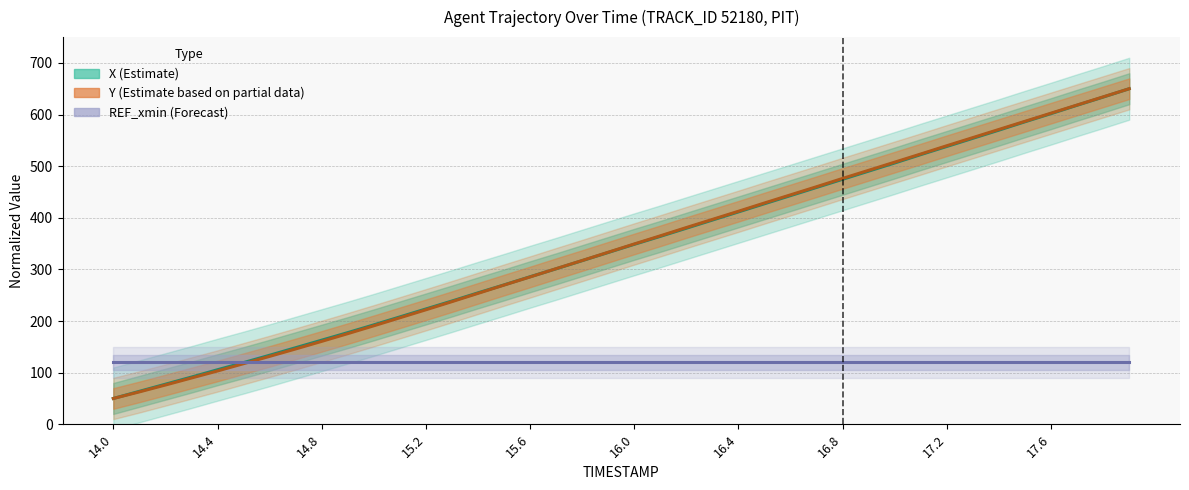

Rank the series by their maximum value, from highest to lowest.

X (Estimate), Y (Estimate based on partial data), REF_xmin (Forecast)